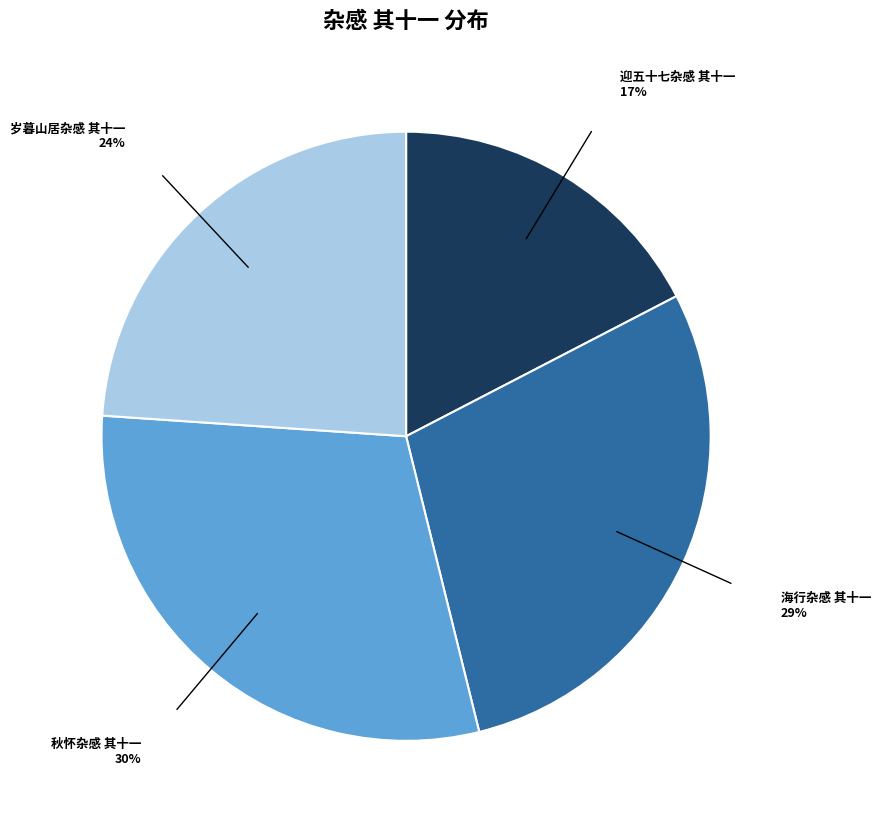

The 海行杂感 其十一 slice represents 37% of the pie. True or false?

False